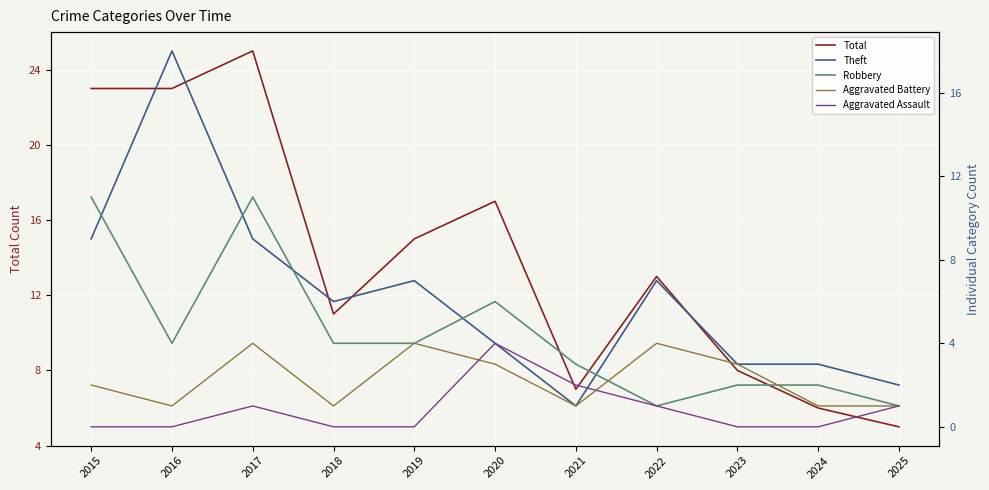

How many categories are shown in the chart?

11